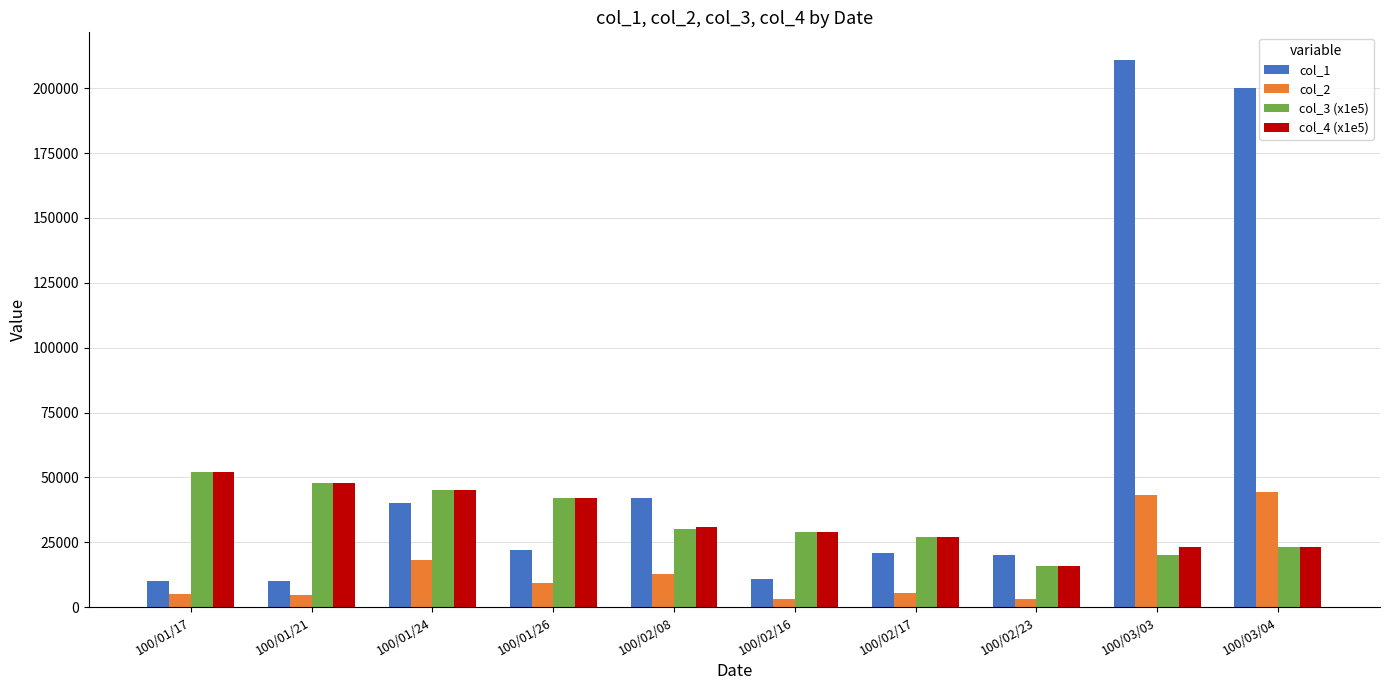

What is the average value of the col_1 series?

58700